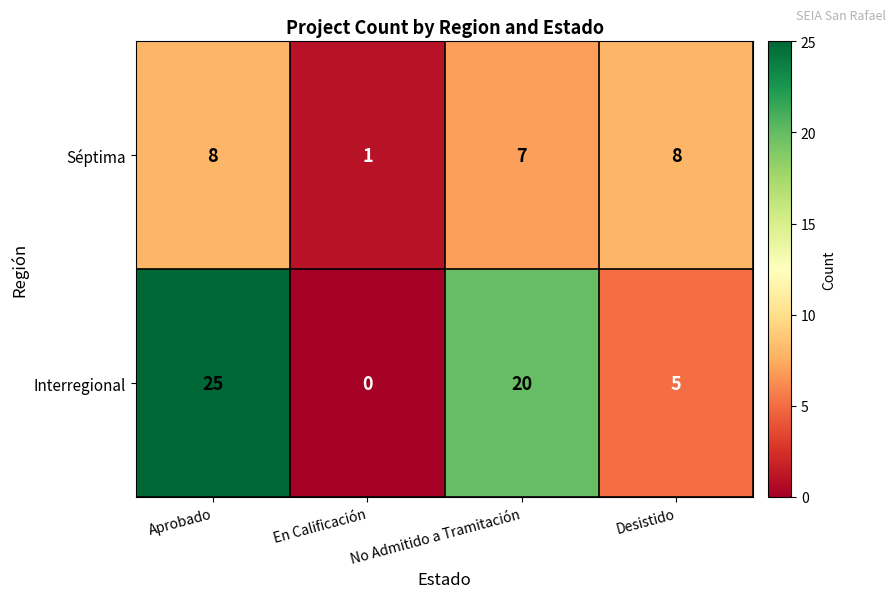

Is the value of Séptima at En Calificación greater than the value of Interregional at No Admitido a Tramitación?

No